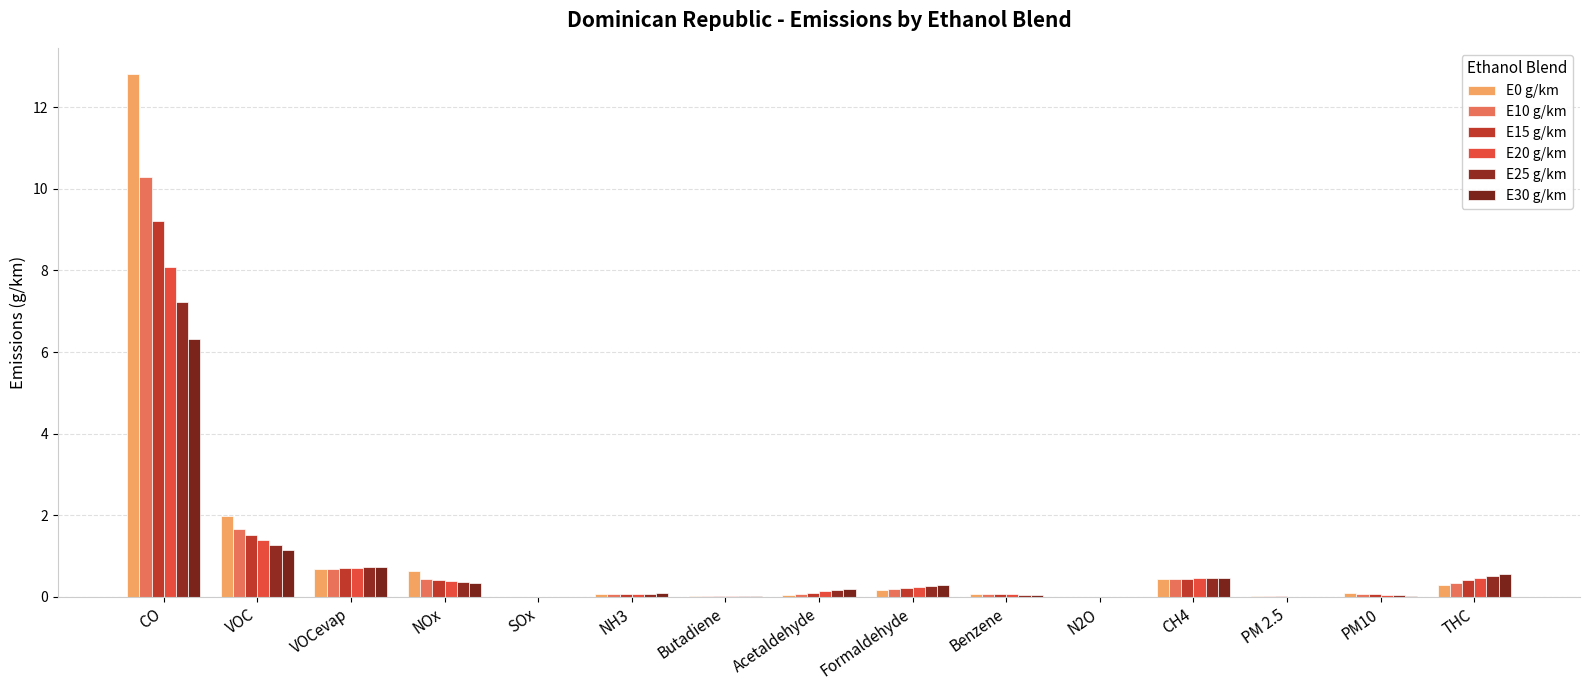

At which category is the sum across all series the highest?

CO